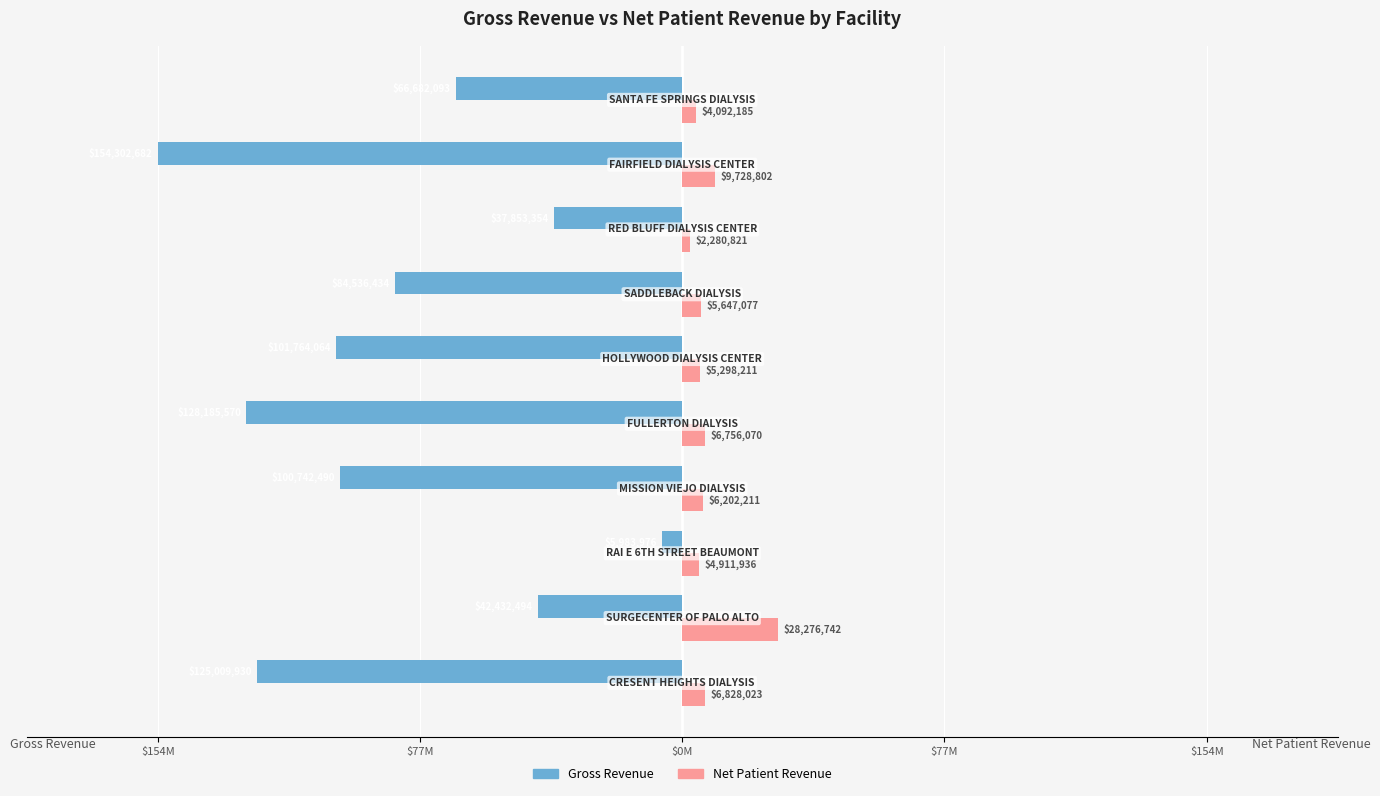

What are all the series names shown in the legend?

Gross Revenue, Net Patient Revenue